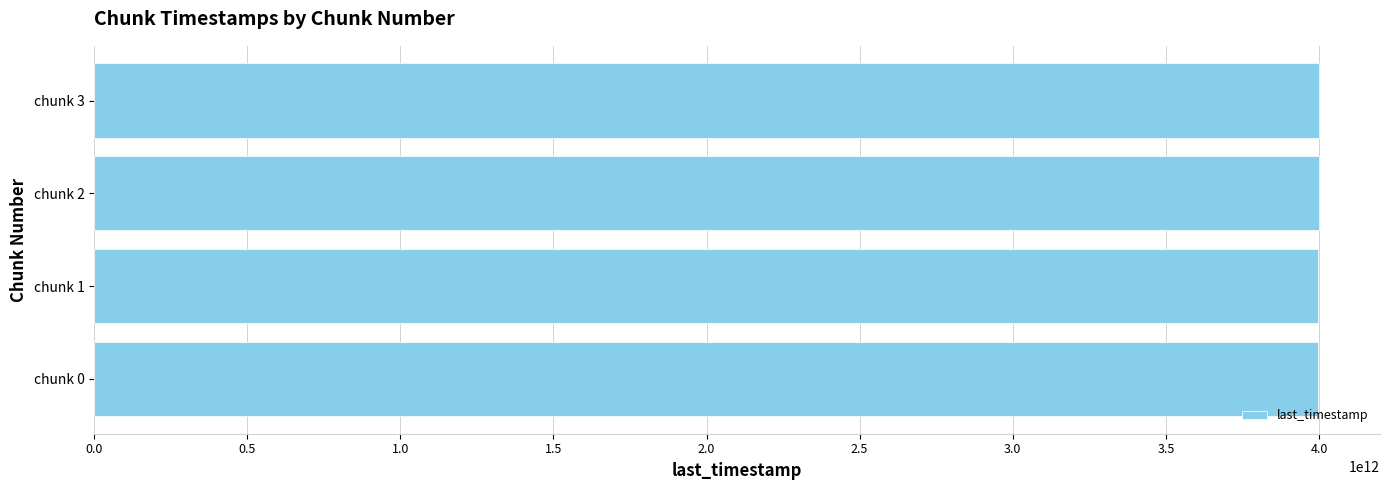

How many bars are there in total?

4